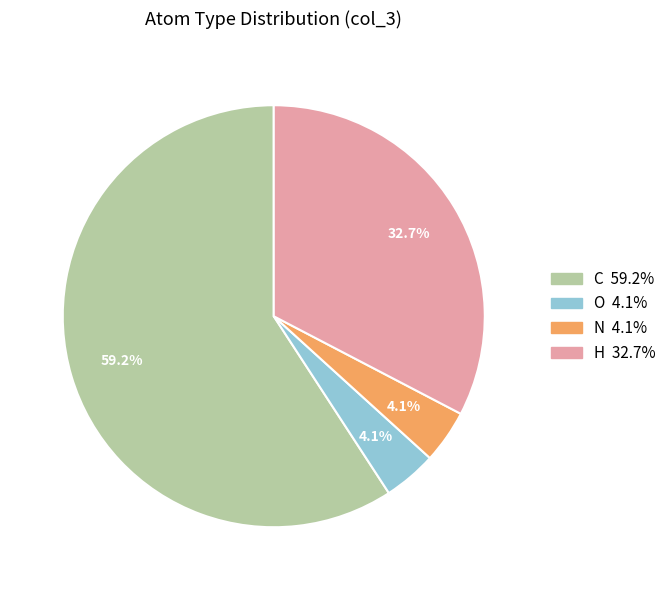

Is there any slice that represents more than half of the pie?

Yes